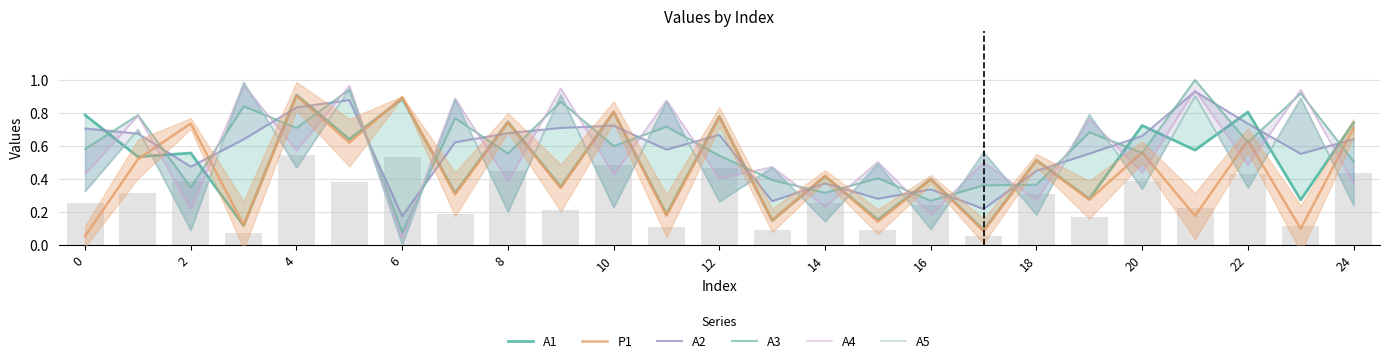

Count the number of data series in this chart.

6